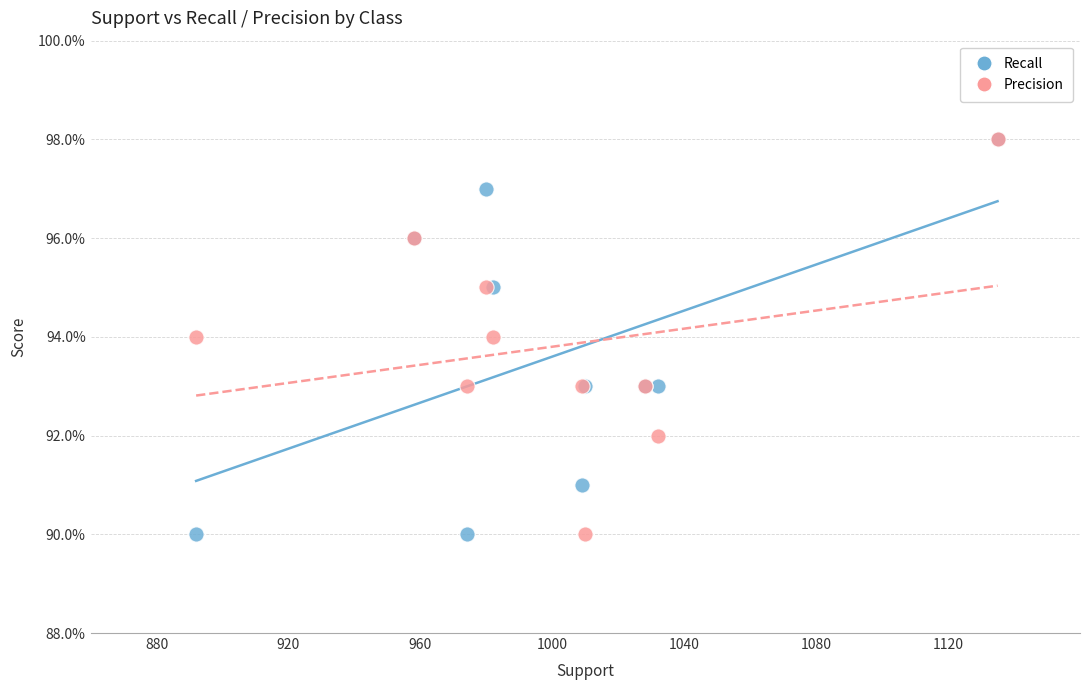

What are all the series names shown in the legend?

Recall, Precision